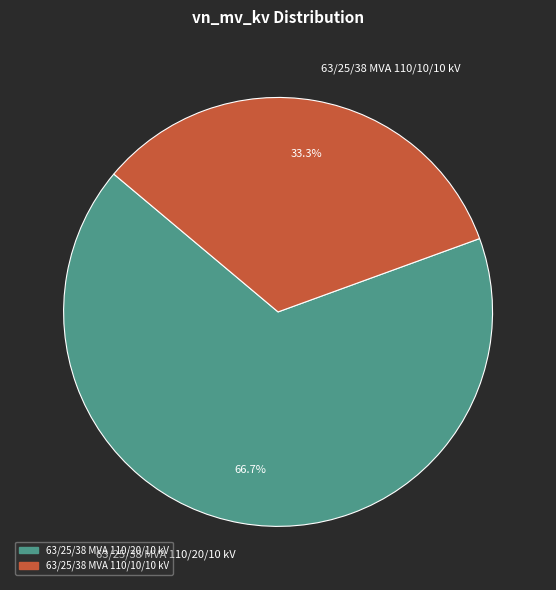

How many slices are in this pie chart?

2